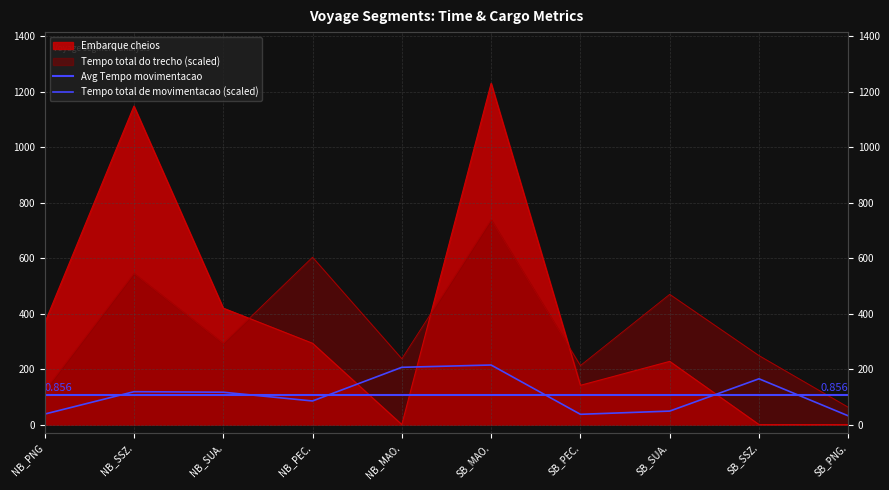

Reading left to right, list all the values displayed in this chart.

Tempo total de movimentacao: NB_PNG=37.8	NB_SSZ.=118.6	NB_SUA.=116.6	NB_PEC.=85.1	NB_MAO.=206.4	SB_MAO.=214.7	SB_PEC.=37.0	SB_SUA.=48.6	SB_SSZ.=165.0	SB_PNG.=31.4
Tempo total do trecho: NB_PNG=121.4	NB_SSZ.=544.8	NB_SUA.=292.5	NB_PEC.=603.4	NB_MAO.=237.4	SB_MAO.=738.1	SB_PEC.=212.8	SB_SUA.=469.6	SB_SSZ.=248.7	SB_PNG.=62.4
Embarque cheios: NB_PNG=365.8	NB_SSZ.=1148.2	NB_SUA.=419.8	NB_PEC.=293.0	NB_MAO.=0.0	SB_MAO.=1230.2	SB_PEC.=141.5	SB_SUA.=227.8	SB_SSZ.=0.0	SB_PNG.=0.0